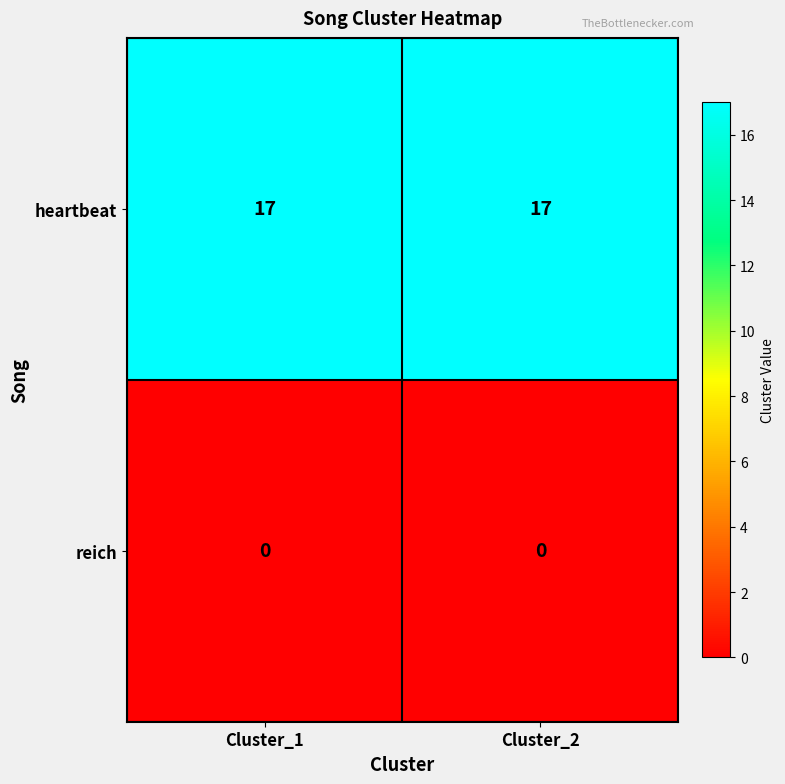

Which series has the largest total across all categories?

heartbeat